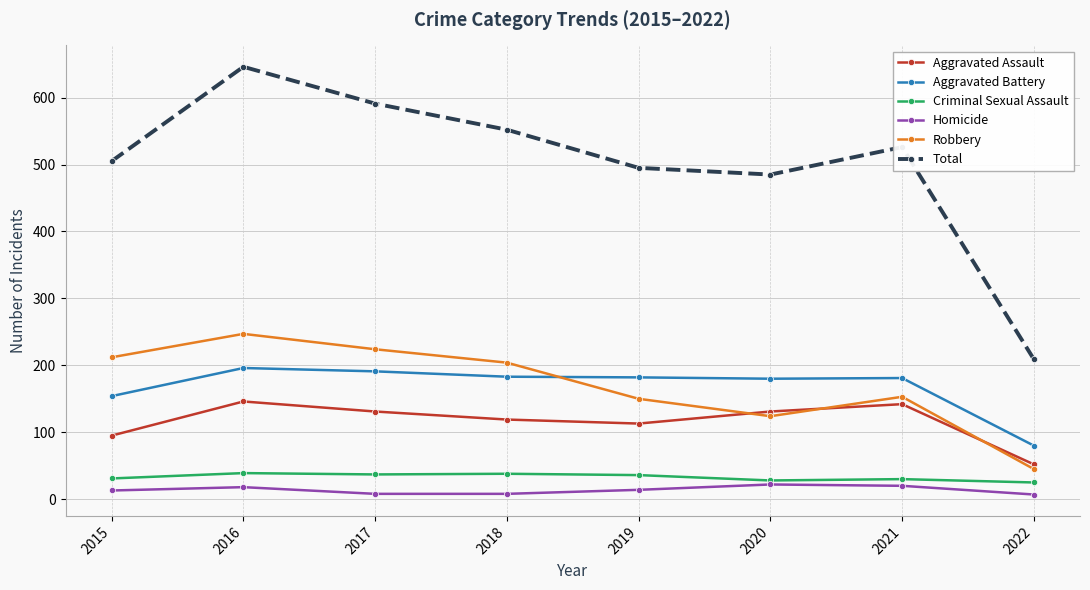

The Aggravated Battery series shows 214 at 2015. True or false?

False